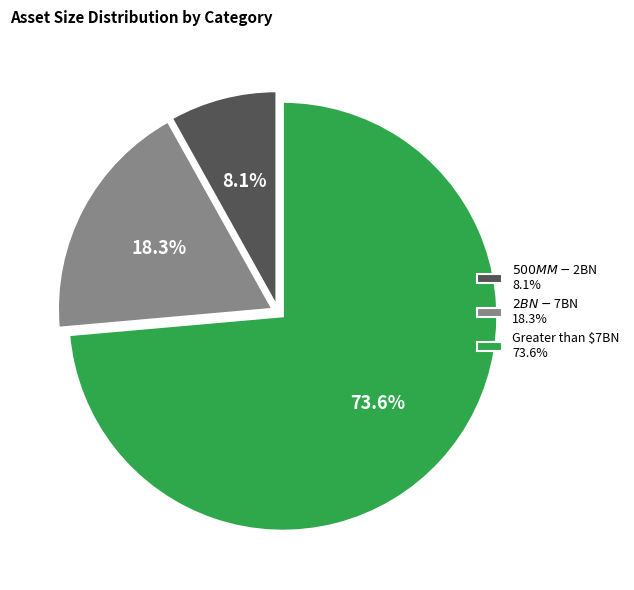

Which slice is the largest?

Greater than $7BN 73.6%